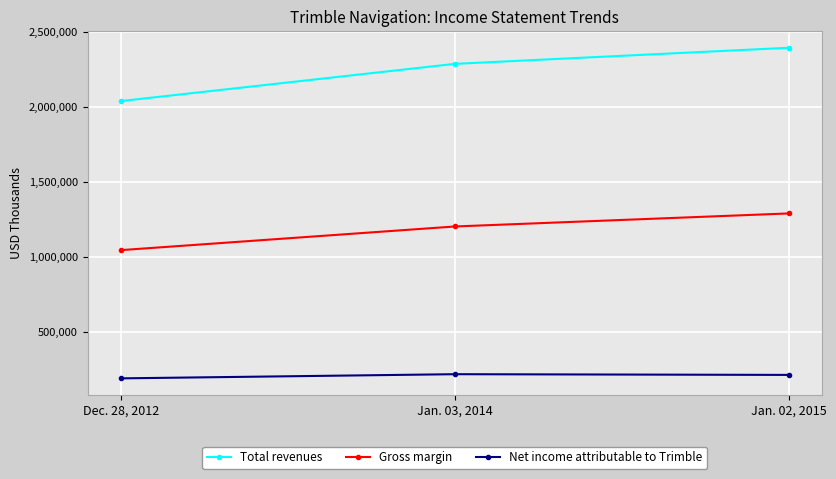

At which label does Total revenues reach its peak?

Jan. 02, 2015